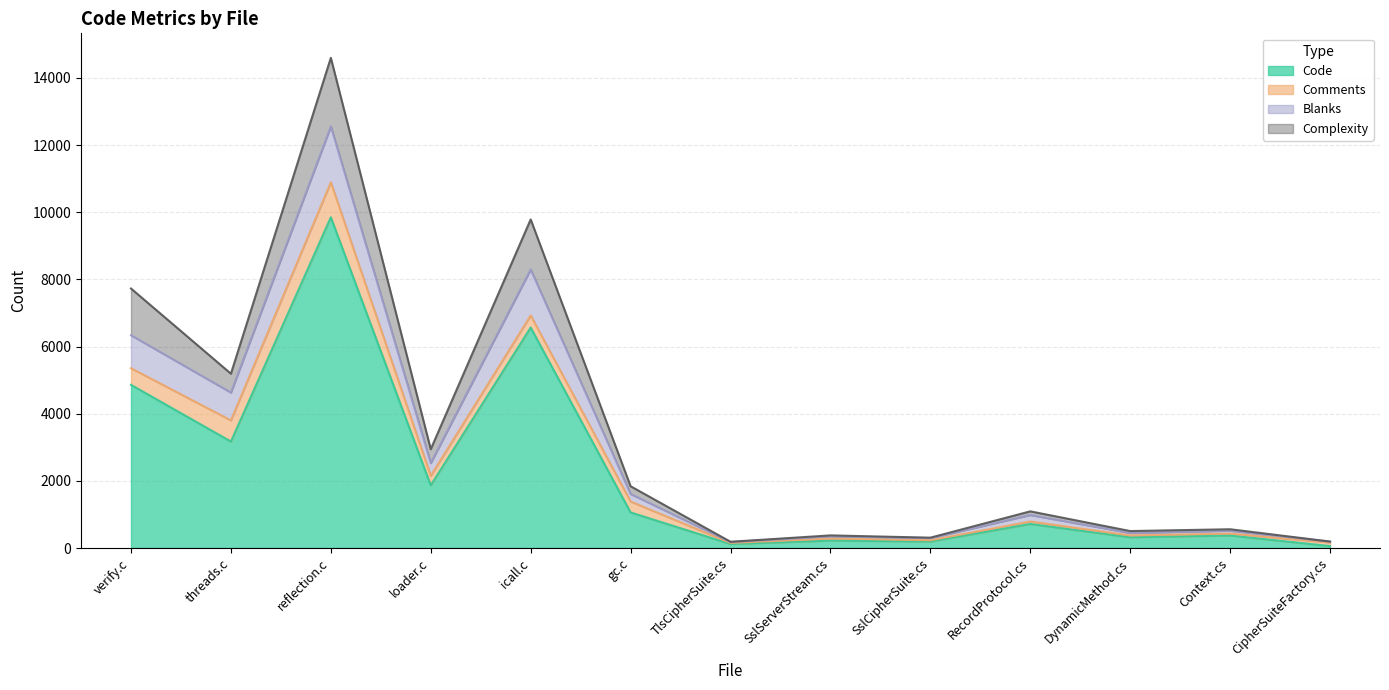

At which category is the sum across all series the highest?

reflection.c